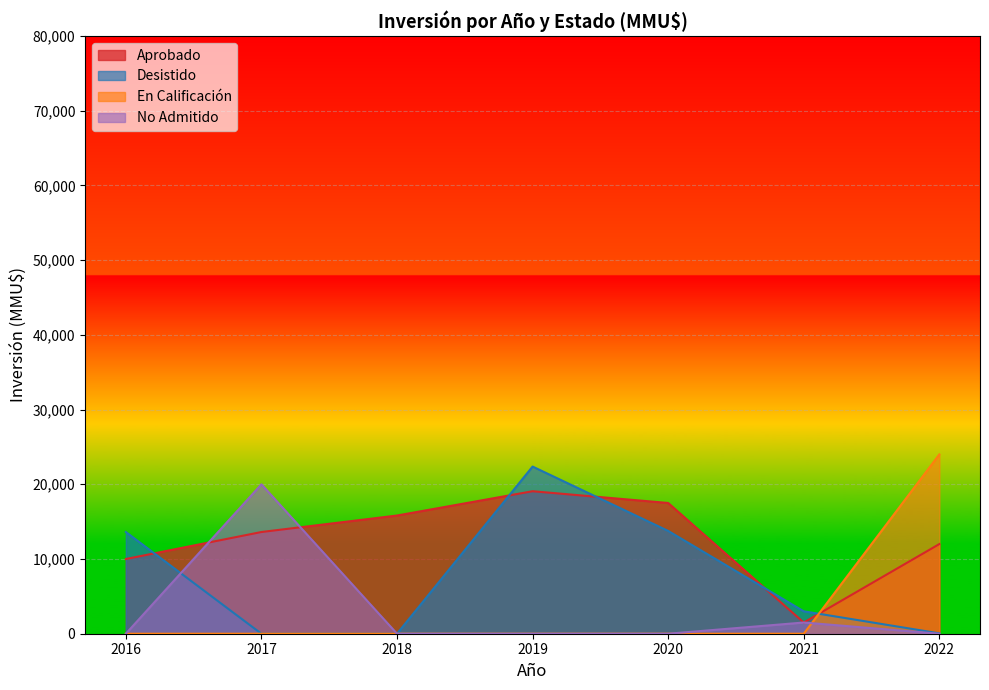

Which series changed the most between 2016 and 2019?

Aprobado